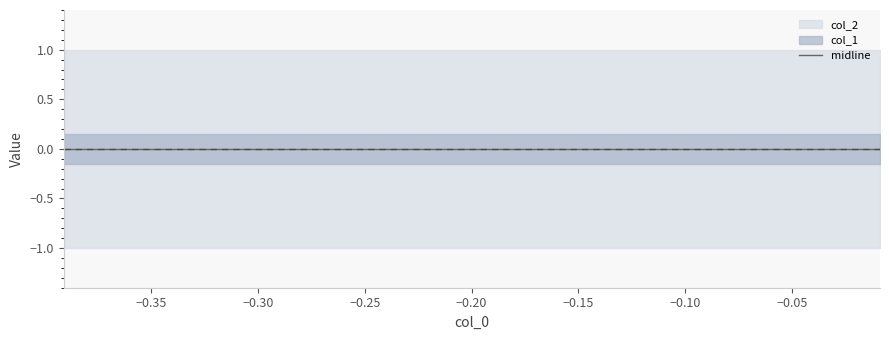

The col_2 series shows 1 at 1. True or false?

False